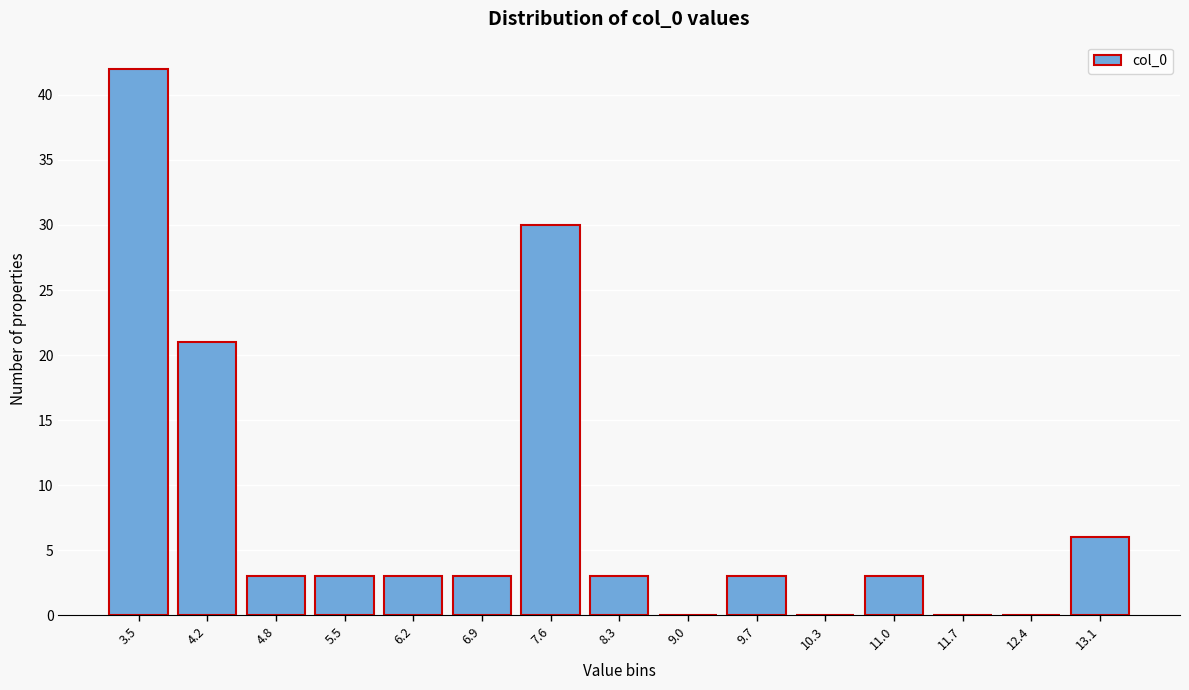

Reading left to right, list all the values displayed in this chart.

3.5=42	4.2=21	4.8=3	5.5=3	6.2=3	6.9=3	7.6=30	8.3=3	9.0=0	9.7=3	10.3=0	11.0=3	11.7=0	12.4=0	13.1=6